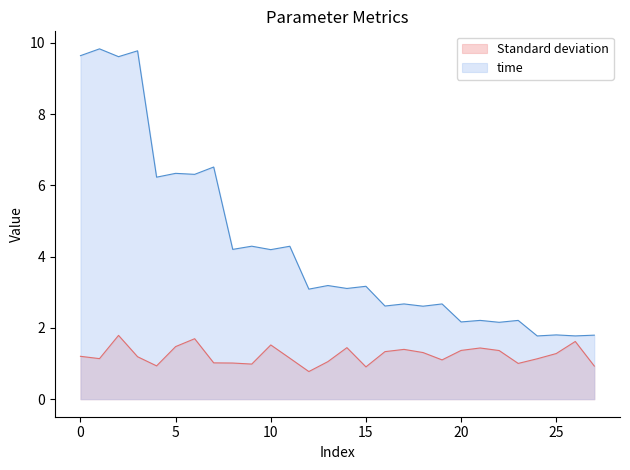

The time series shows 3.4 at 5. True or false?

False